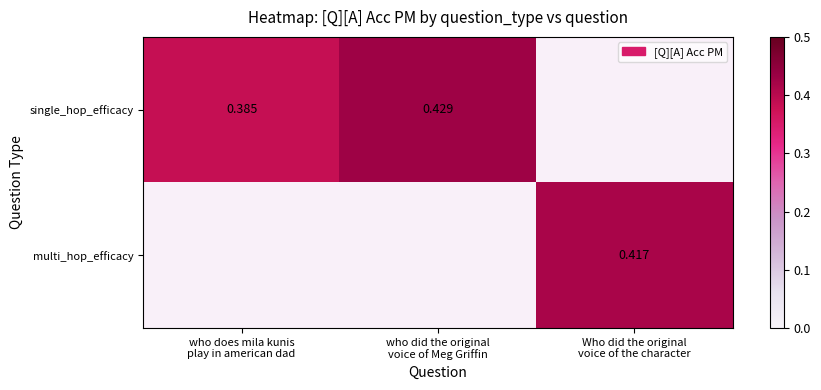

At which label does single_hop_efficacy reach its minimum?

who does mila kunis play in american dad